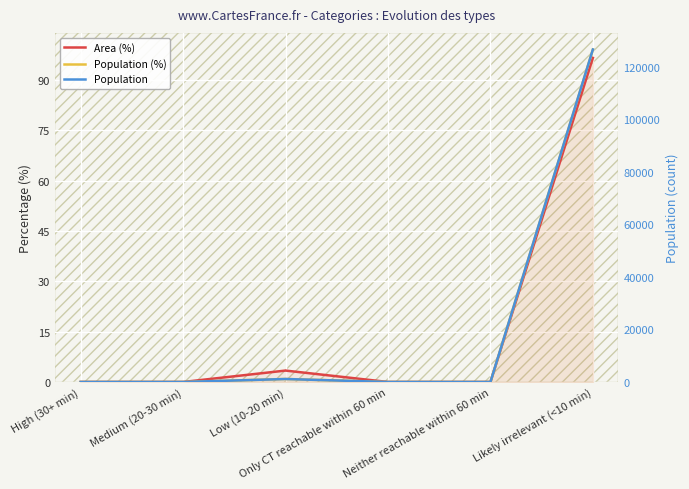

List the labels in order of Area (%) value, smallest first.

High (30+ min), Medium (20-30 min), Only CT reachable within 60 min, Neither reachable within 60 min, Low (10-20 min), Likely irrelevant (<10 min)